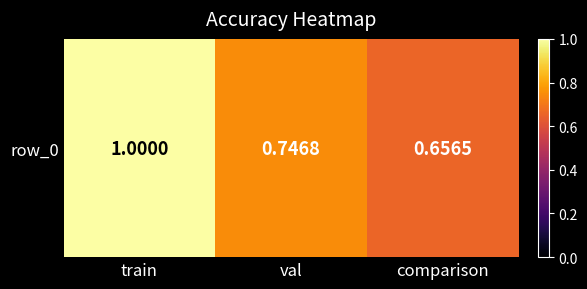

Read the value at val.

0.7